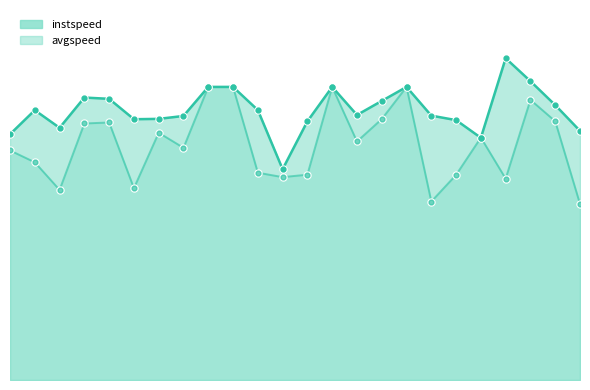

What is the difference between the instspeed values at 10 and 23?

1.0